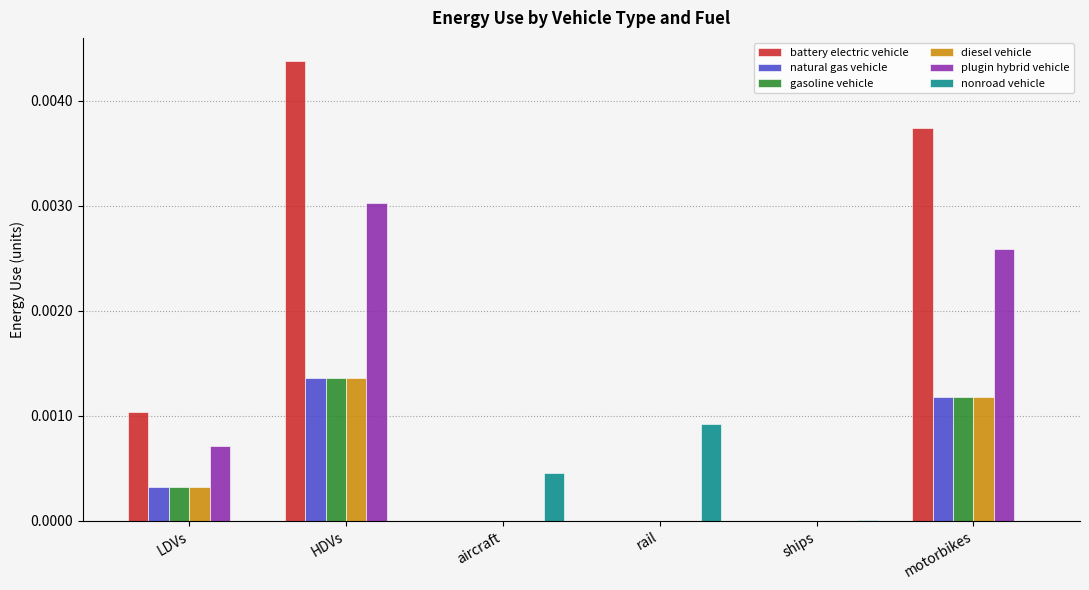

Which series has the largest total across all categories?

battery electric vehicle